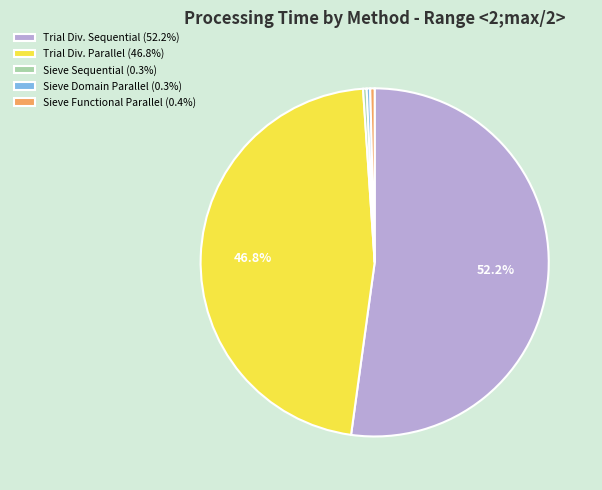

Is there a majority slice in this chart?

Yes